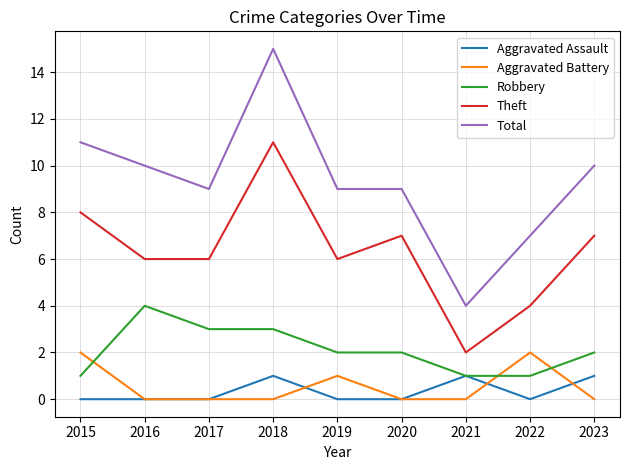

Reading right to left, what are all the values shown in this chart?

Aggravated Assault: 2023=1	2022=0	2021=1	2020=0	2019=0	2018=1	2017=0	2016=0	2015=0
Aggravated Battery: 2023=0	2022=2	2021=0	2020=0	2019=1	2018=0	2017=0	2016=0	2015=2
Robbery: 2023=2	2022=1	2021=1	2020=2	2019=2	2018=3	2017=3	2016=4	2015=1
Theft: 2023=7	2022=4	2021=2	2020=7	2019=6	2018=11	2017=6	2016=6	2015=8
Total: 2023=10	2022=7	2021=4	2020=9	2019=9	2018=15	2017=9	2016=10	2015=11